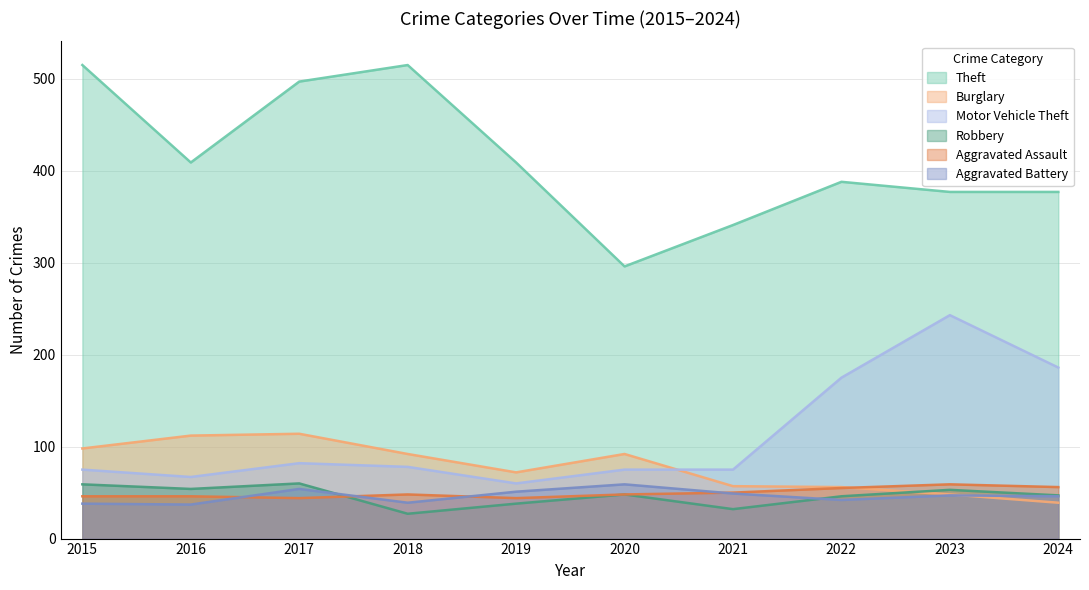

Rank the series by their maximum value, from highest to lowest.

Theft, Motor Vehicle Theft, Burglary, Robbery, Aggravated Assault, Aggravated Battery